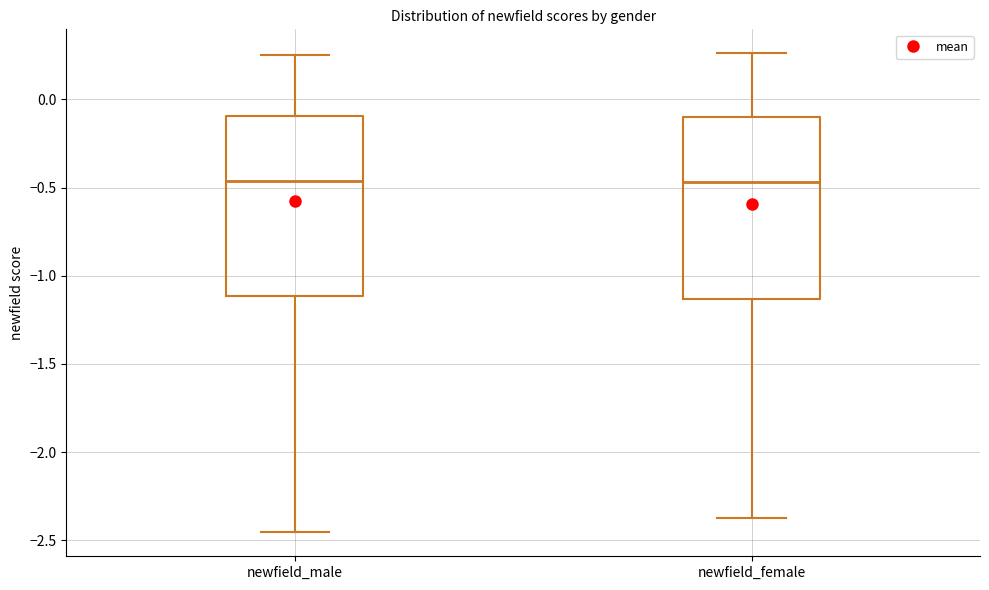

Reading left to right, read every box against the y-axis: the position of its median line, the range the box covers, and the ends of its whiskers. The values are not printed on the chart, so give them approximately, as read against the axis.

newfield_male: median -0.45, box -1.10 to -0.10, whiskers -2.45 to 0.25
newfield_female: median -0.45, box -1.15 to -0.10, whiskers -2.35 to 0.25